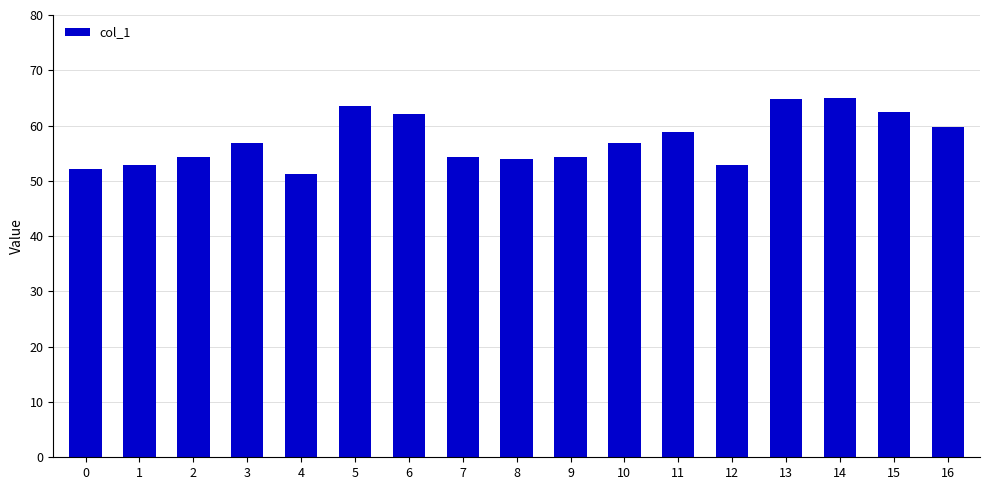

Is it true that the value at 4 is 51.3?

True